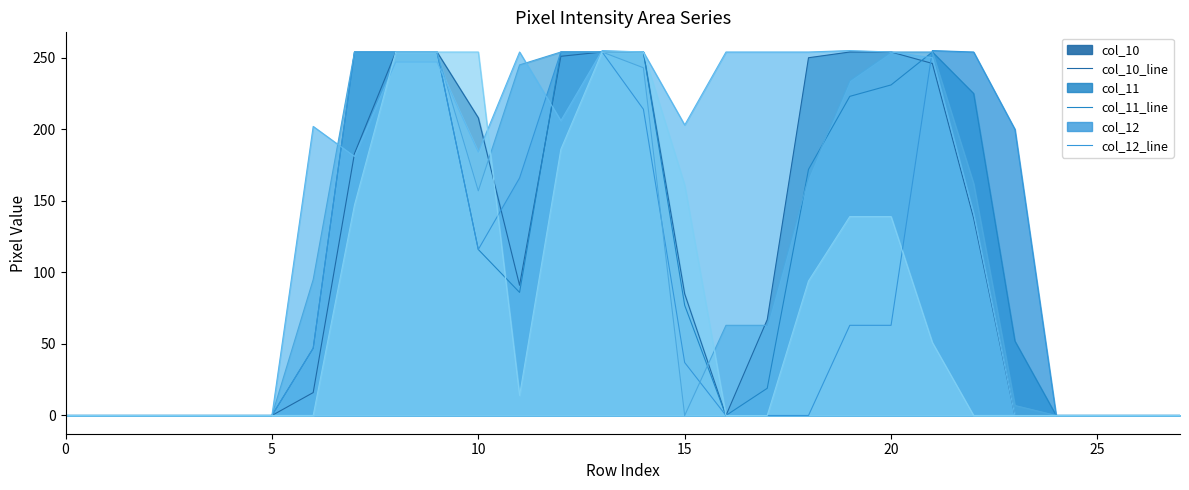

Does the chart have visible grid lines?

No